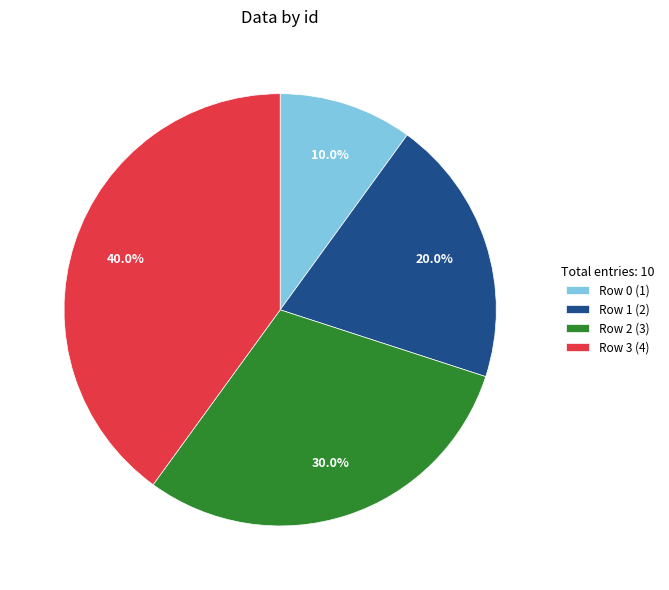

What is the ratio of the value at Row 0 (1) to the value at Row 2 (3)?

0.3